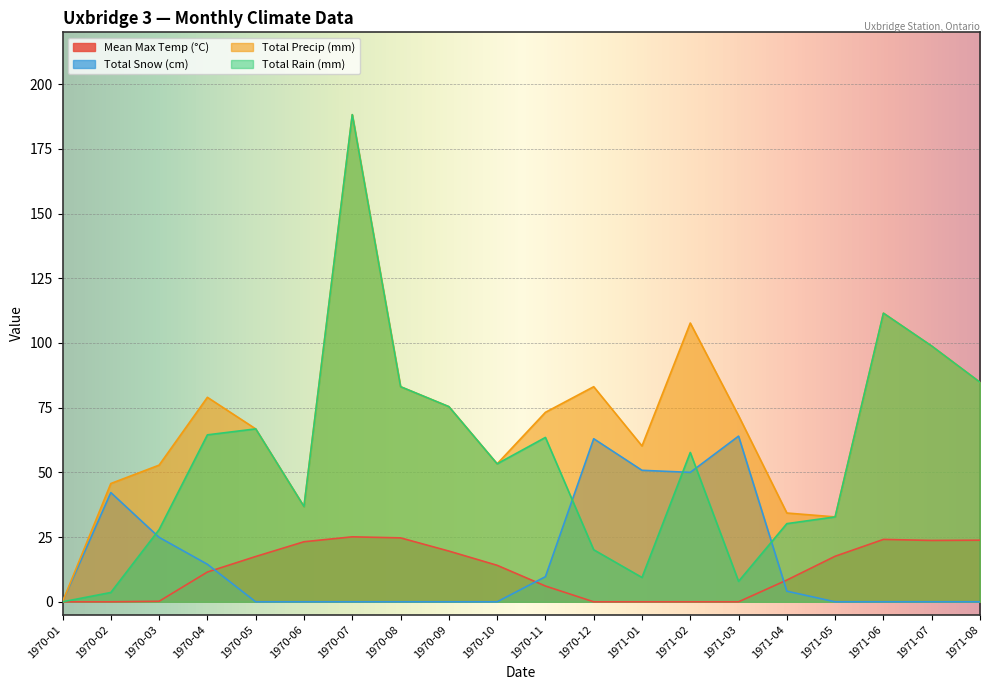

Reading right to left, transcribe all the data shown in this chart.

Mean Max Temp (°C): 1971-08=23.8	1971-07=23.7	1971-06=24.1	1971-05=17.6	1971-04=8.4	1971-03=0.0	1971-02=0.0	1971-01=0.0	1970-12=0.0	1970-11=6.1	1970-10=14.1	1970-09=19.6	1970-08=24.7	1970-07=25.1	1970-06=23.2	1970-05=17.5	1970-04=11.5	1970-03=0.2	1970-02=0.0	1970-01=0.0
Total Snow (cm): 1971-08=0.0	1971-07=0.0	1971-06=0.0	1971-05=0.0	1971-04=4.1	1971-03=64.0	1971-02=50.0	1971-01=50.8	1970-12=63.0	1970-11=9.7	1970-10=0.0	1970-09=0.0	1970-08=0.0	1970-07=0.0	1970-06=0.0	1970-05=0.0	1970-04=14.5	1970-03=24.9	1970-02=42.2	1970-01=0.0
Total Precip (mm): 1971-08=84.8	1971-07=98.8	1971-06=111.5	1971-05=32.8	1971-04=34.3	1971-03=71.9	1971-02=107.7	1971-01=60.2	1970-12=83.1	1970-11=73.2	1970-10=53.3	1970-09=75.4	1970-08=83.1	1970-07=188.2	1970-06=36.8	1970-05=66.8	1970-04=79.0	1970-03=52.8	1970-02=45.7	1970-01=0.0
Total Rain (mm): 1971-08=84.8	1971-07=98.8	1971-06=111.5	1971-05=32.8	1971-04=30.2	1971-03=7.9	1971-02=57.7	1971-01=9.4	1970-12=20.1	1970-11=63.5	1970-10=53.3	1970-09=75.4	1970-08=83.1	1970-07=188.2	1970-06=36.8	1970-05=66.8	1970-04=64.5	1970-03=27.9	1970-02=3.6	1970-01=0.0